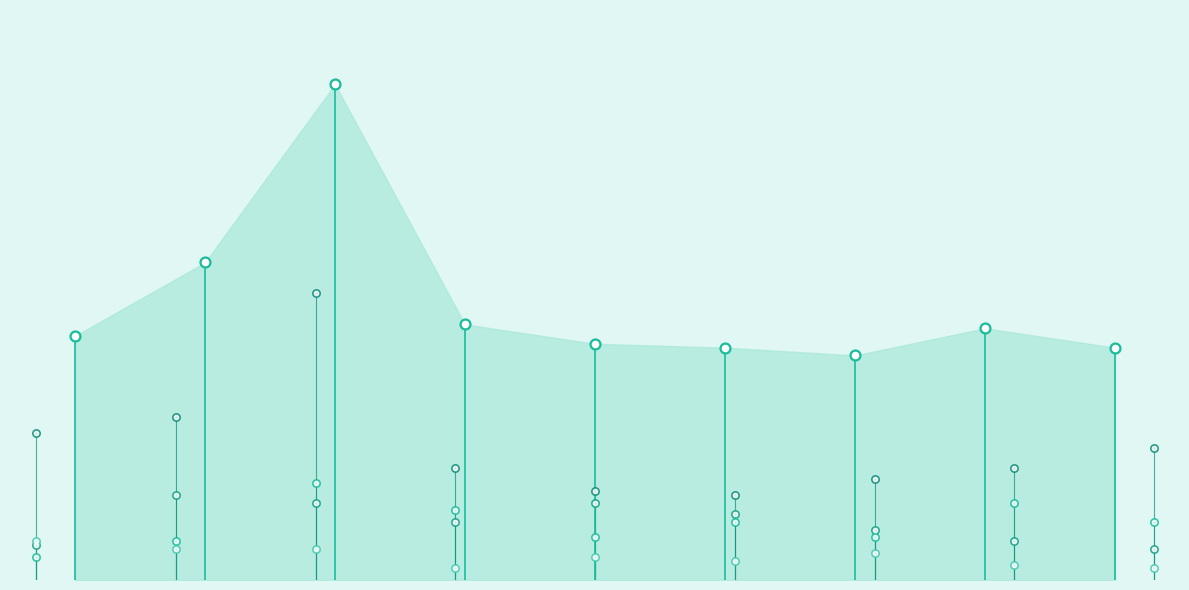

Which series has the largest total across all categories?

Total